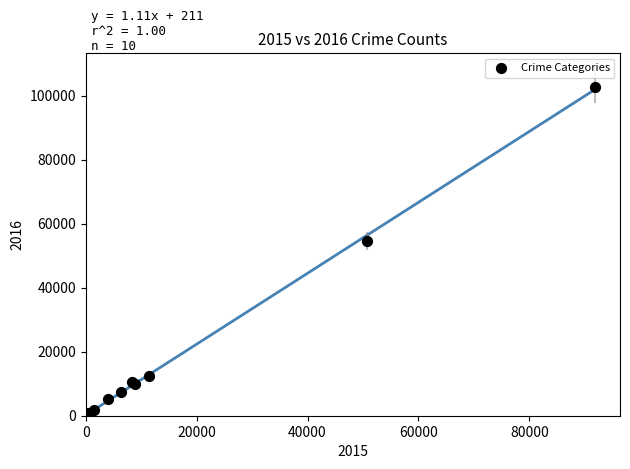

What Y value in the scatter plot is closest to 51603?

54674